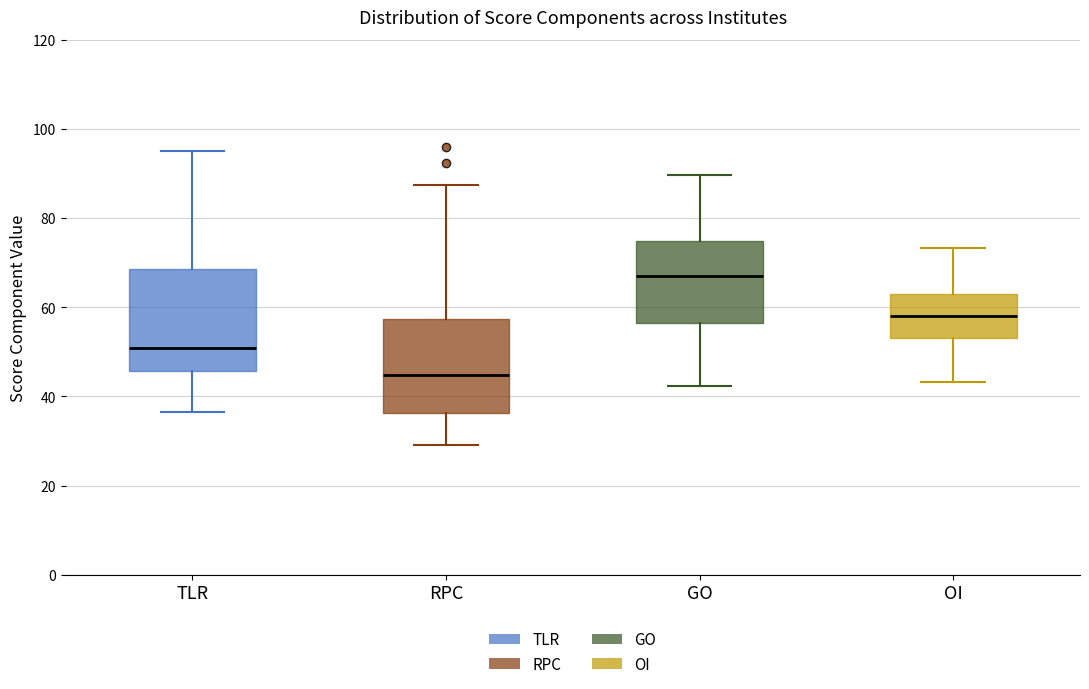

Reading left to right, transcribe this box plot: for each box, give where its median line is, the range the box spans, and where its two whiskers end, as read against the y-axis. The values are not printed on the chart, so give them approximately, as read against the axis.

TLR: median 50, box 46 to 68, whiskers 36 to 96
RPC: median 44, box 36 to 58, whiskers 30 to 88
GO: median 68, box 56 to 74, whiskers 42 to 90
OI: median 58, box 54 to 62, whiskers 44 to 74